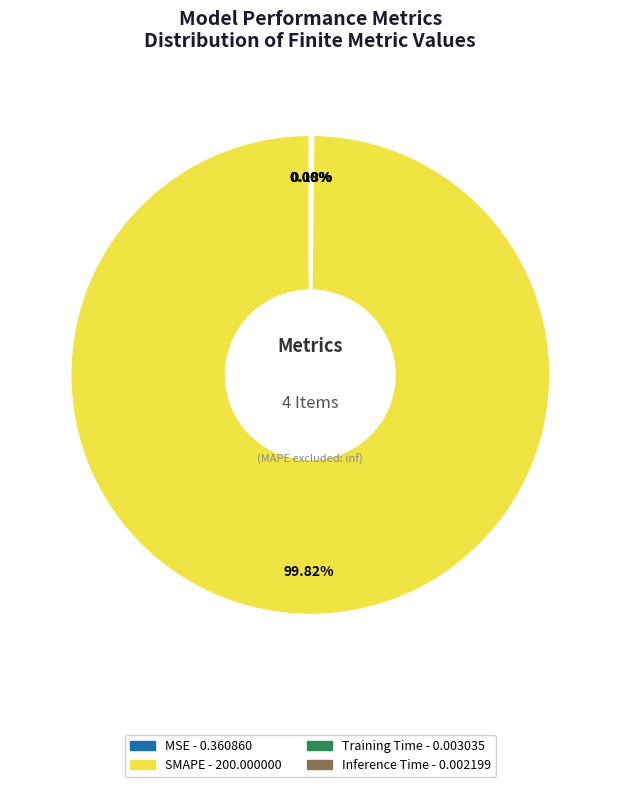

Does SMAPE represent more than half of the total?

Yes